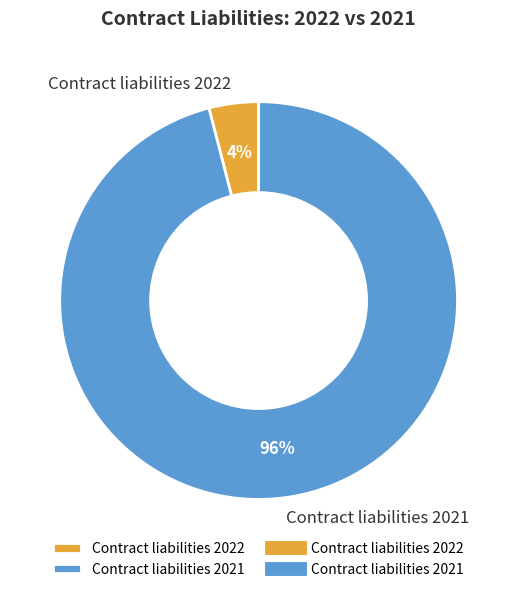

What percentage is the Contract liabilities 2022 slice, to the nearest percent?

4%